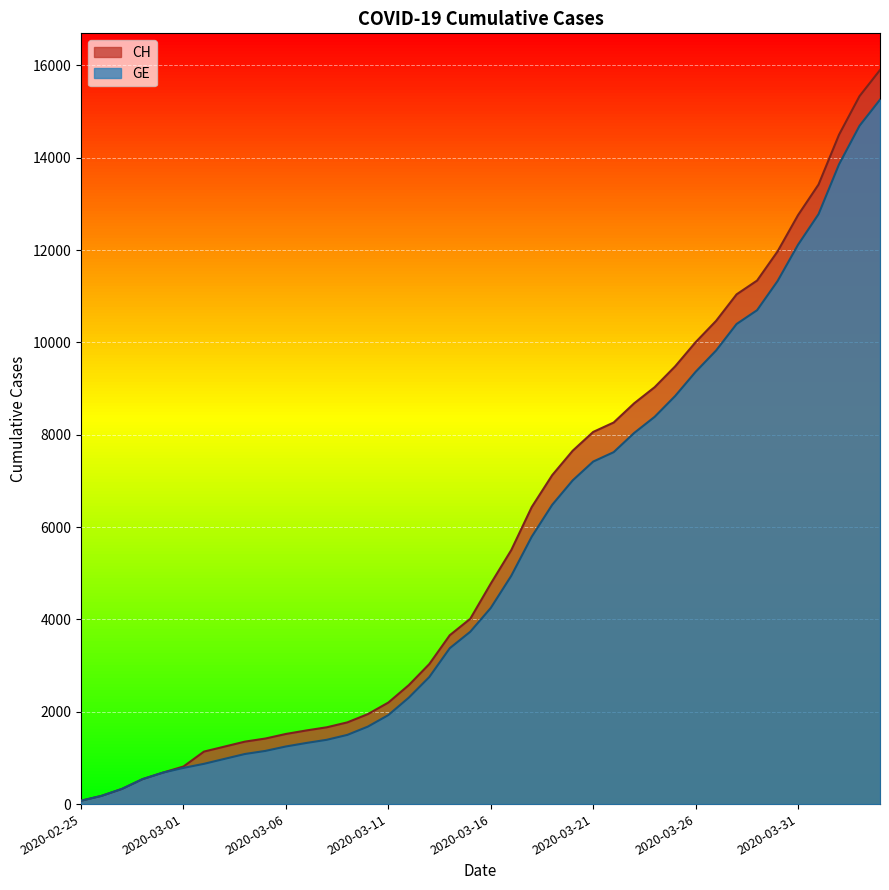

Where does the CH series first go above 4775?

2020-03-17